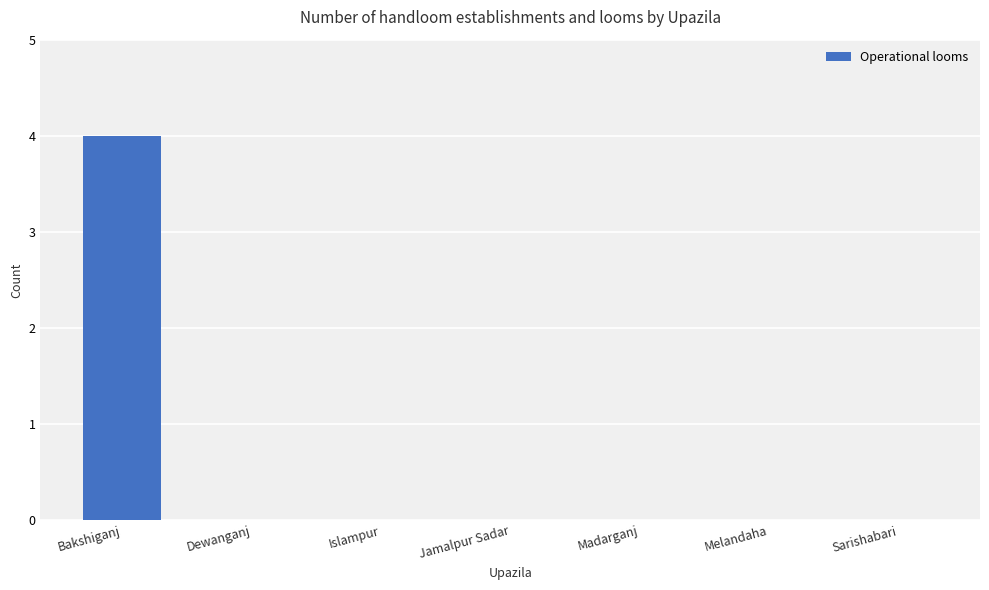

Reading right to left, what are all the values shown in this chart?

Sarishabari=0	Melandaha=0	Madarganj=0	Jamalpur Sadar=0	Islampur=0	Dewanganj=0	Bakshiganj=4